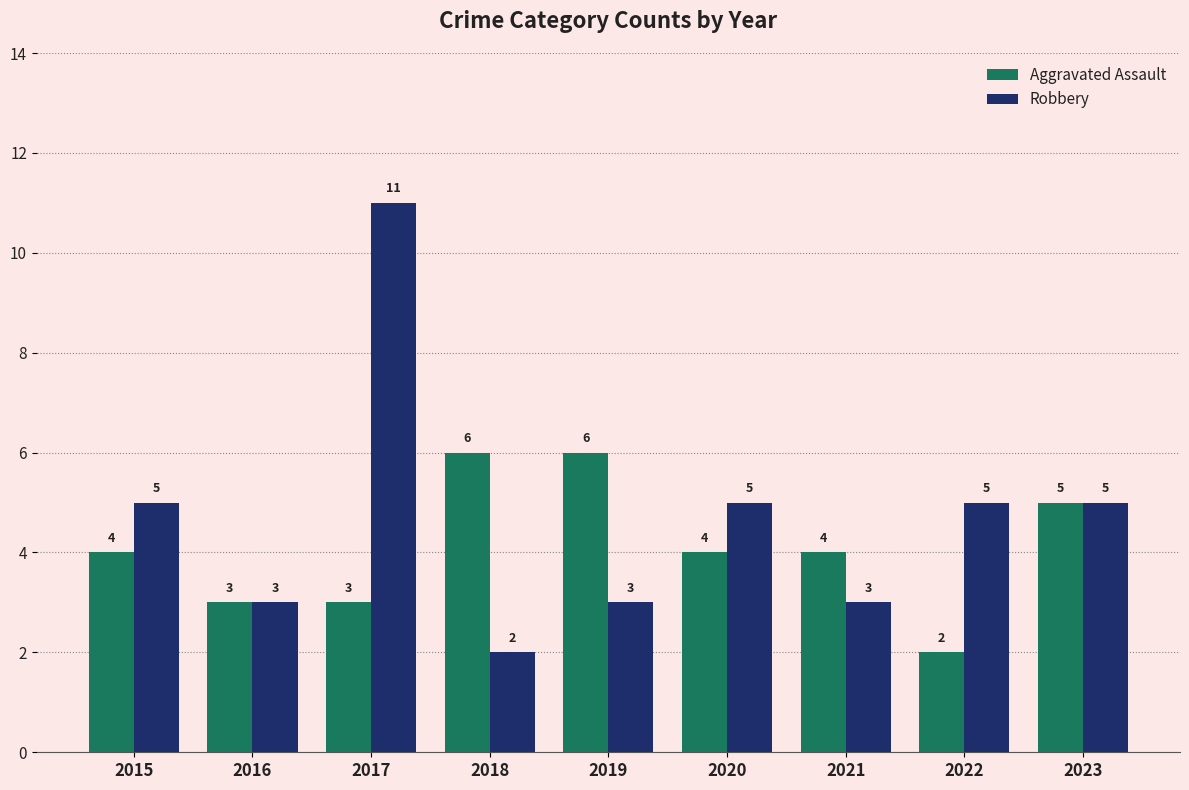

Does the chart contain stacked bars?

No